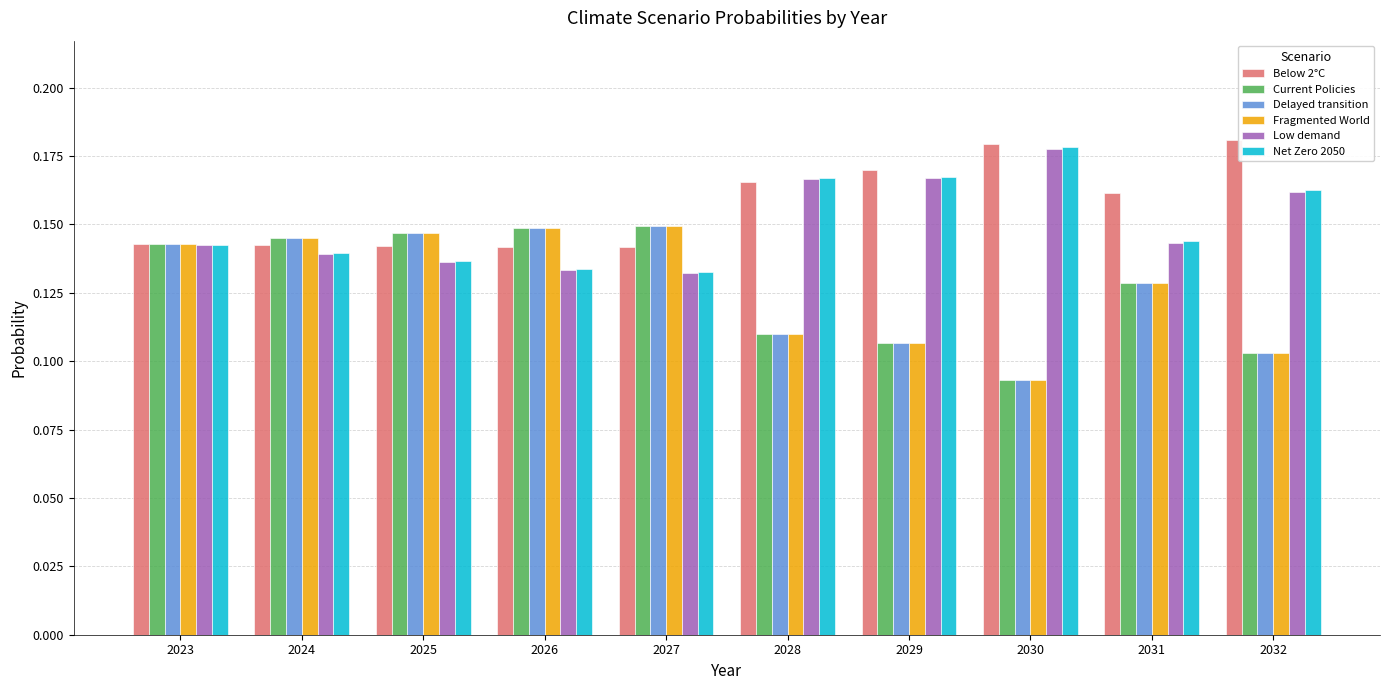

What is the sum of all Fragmented World values?

1.3